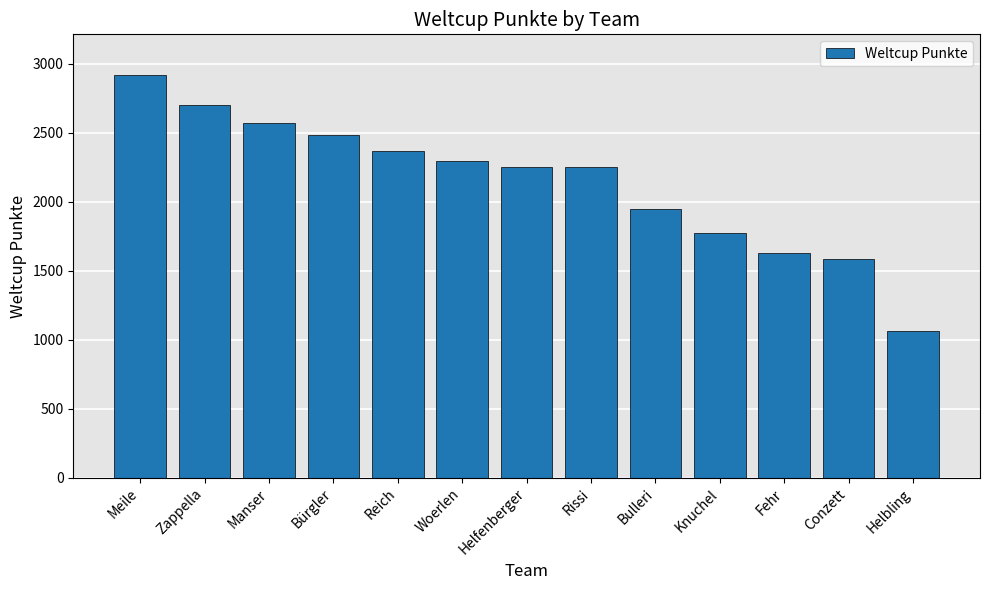

What is the value of the 9th bar from the left?

1949